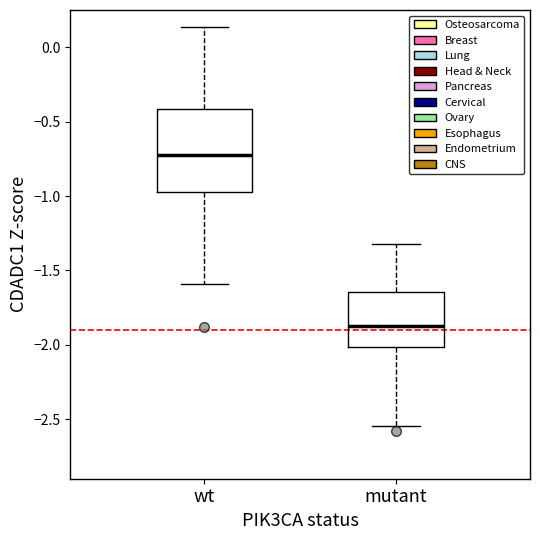

Reading left to right, read every box against the y-axis: the position of its median line, the range the box covers, and the ends of its whiskers. The values are not printed on the chart, so give them approximately, as read against the axis.

wt: median -0.70, box -0.95 to -0.40, whiskers -1.60 to 0.15
mutant: median -1.85, box -2.00 to -1.65, whiskers -2.55 to -1.30